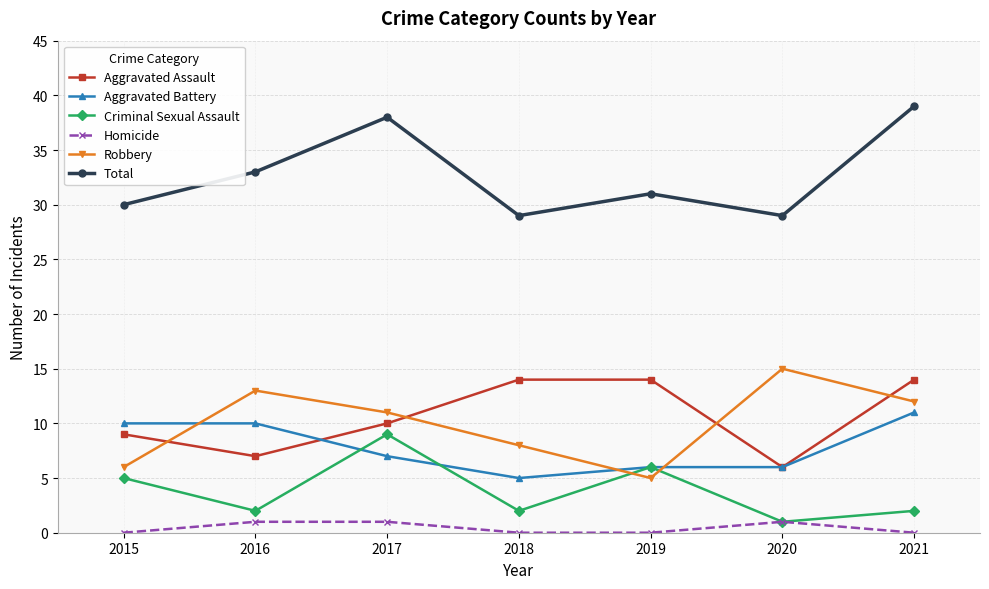

Is it true that Aggravated Assault equals 16 at 2017?

False